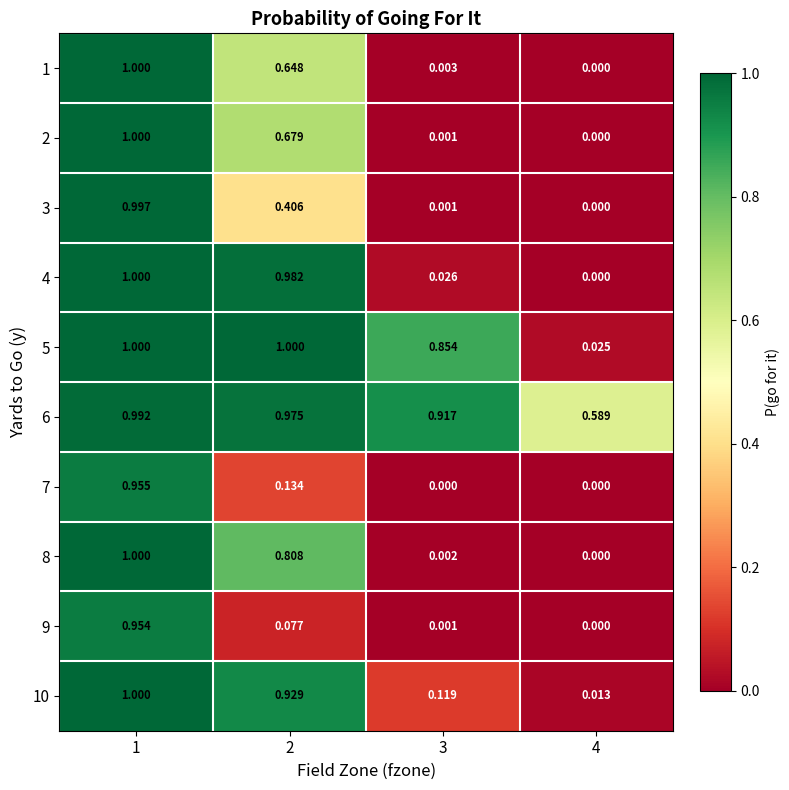

Is the value of 3 at 4 greater than the value of 4 at 2?

No